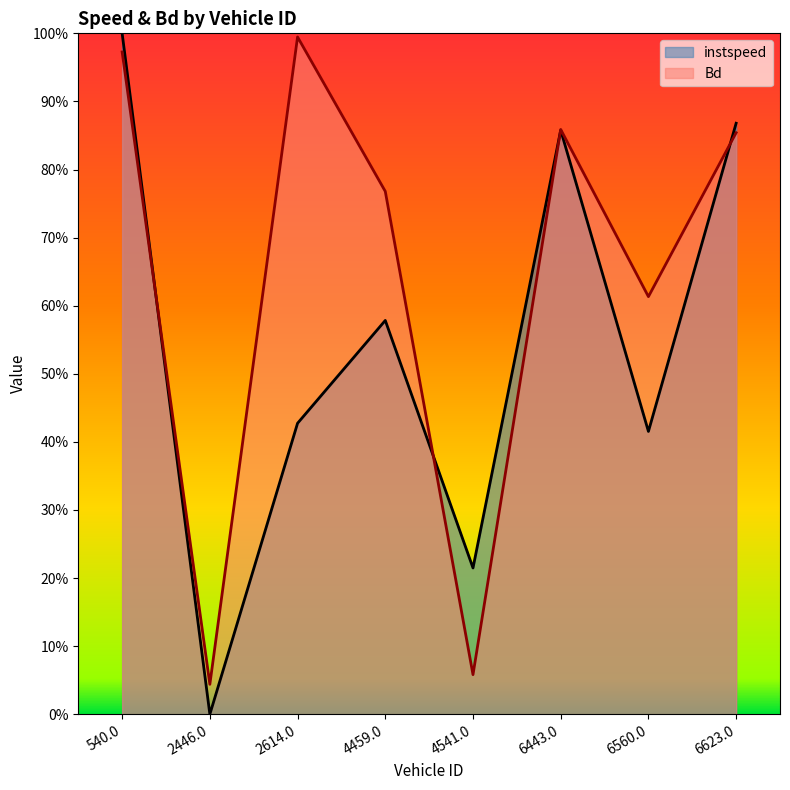

At which category does Bd reach its first local peak?

2614.0